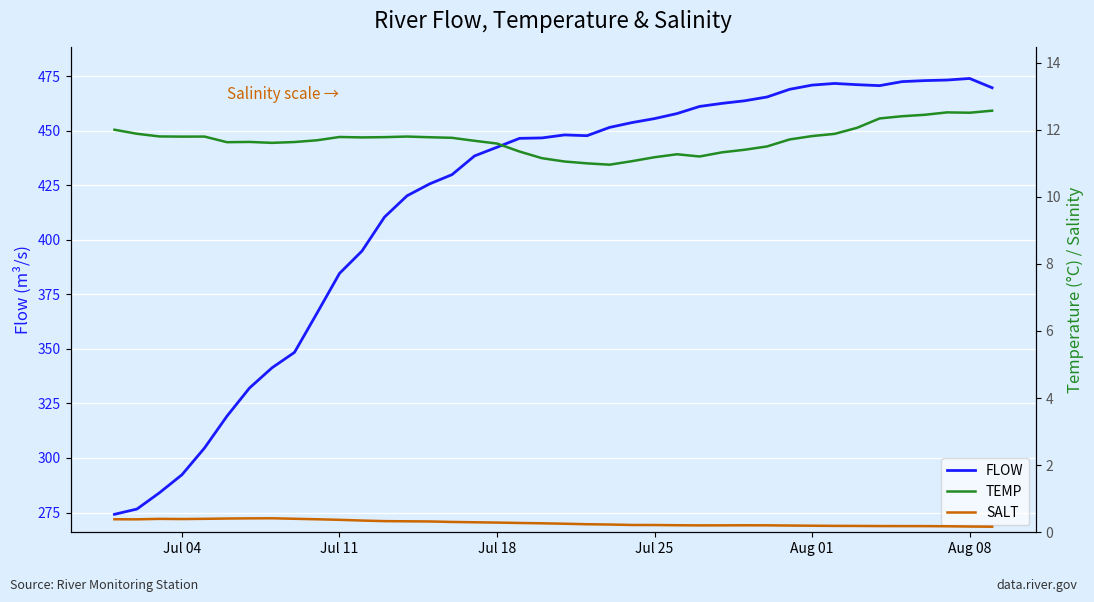

What is the maximum value shown in the chart?

473.9